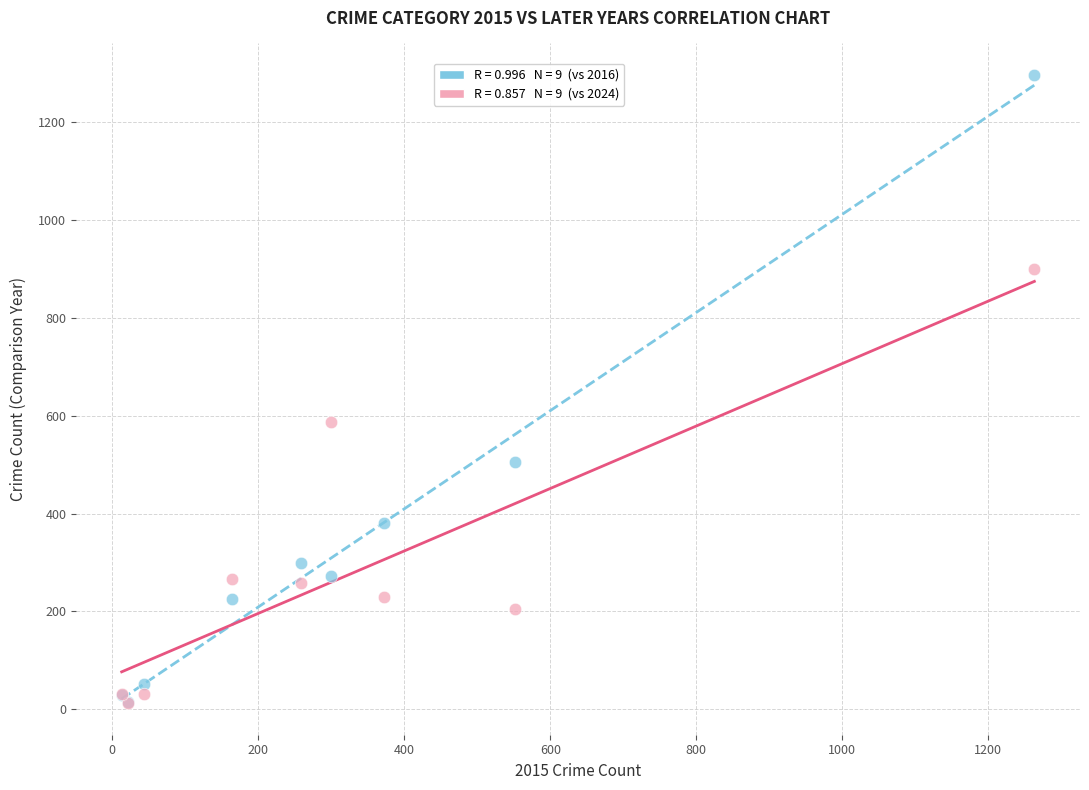

Across all series, what Y value is closest to 654?

587